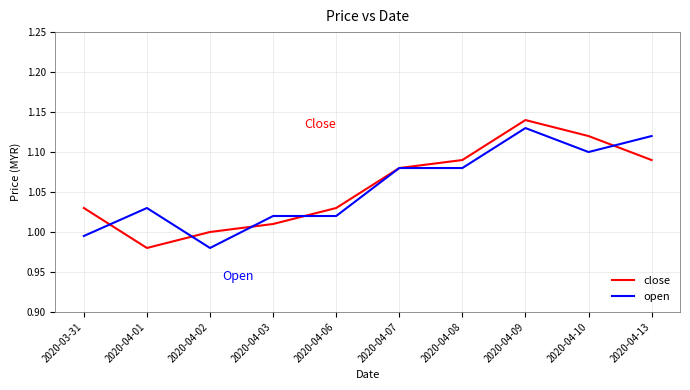

What position from the left is 2020-03-31?

1